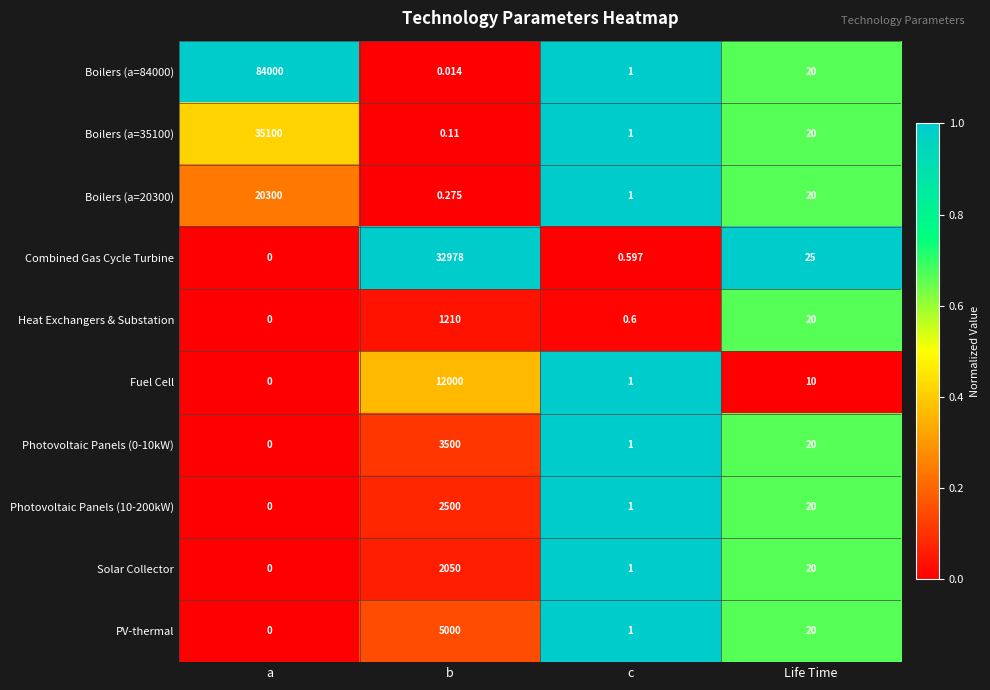

Where does the Photovoltaic Panels (0-10kW) series first go above 20?

b